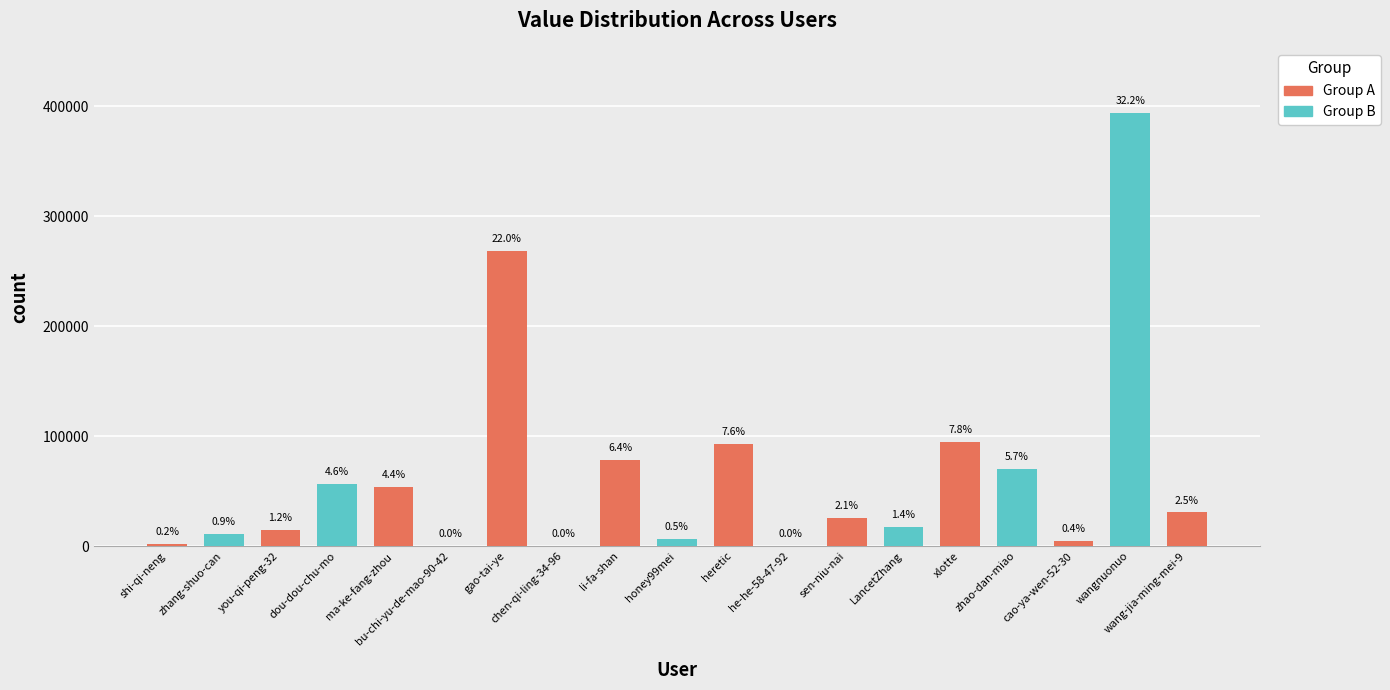

The chart shows a value of 17175 at LancetZhang. True or false?

True